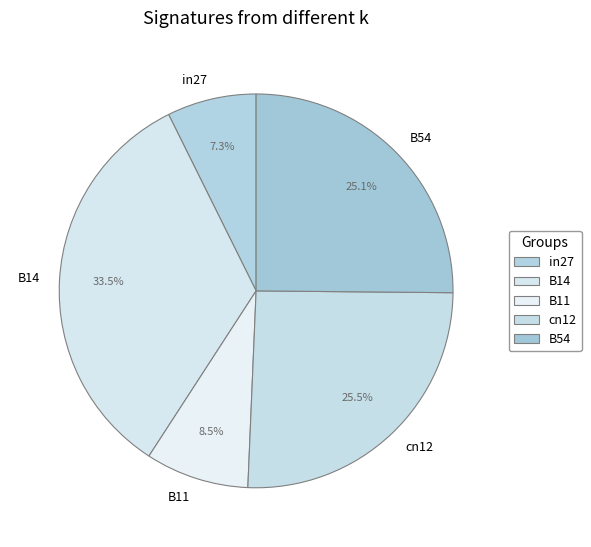

True or false: B54 accounts for 25% of the total.

True